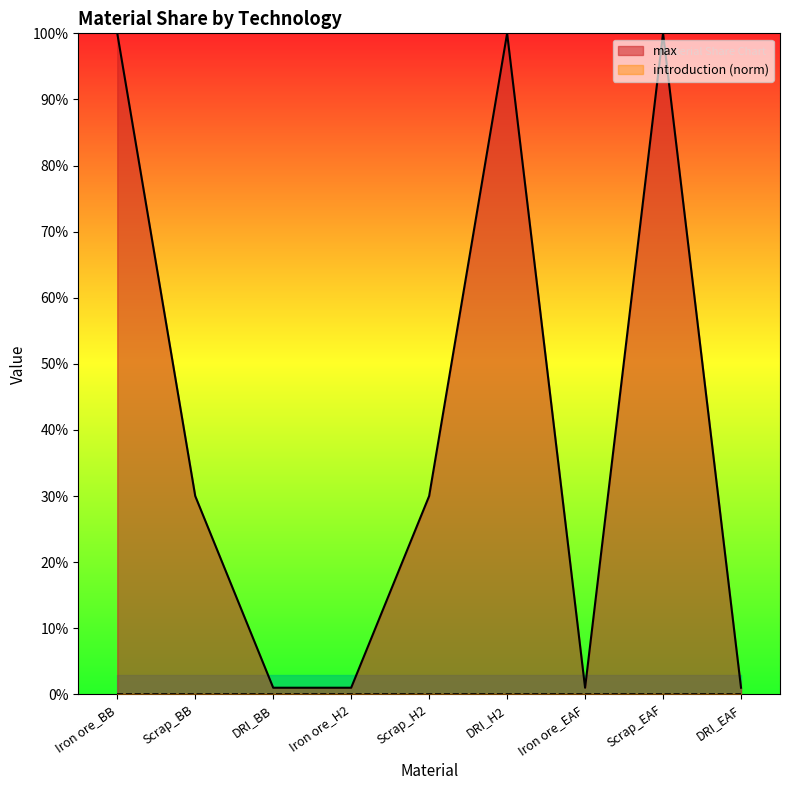

Which category has the lowest value across all series?

DRI_BB